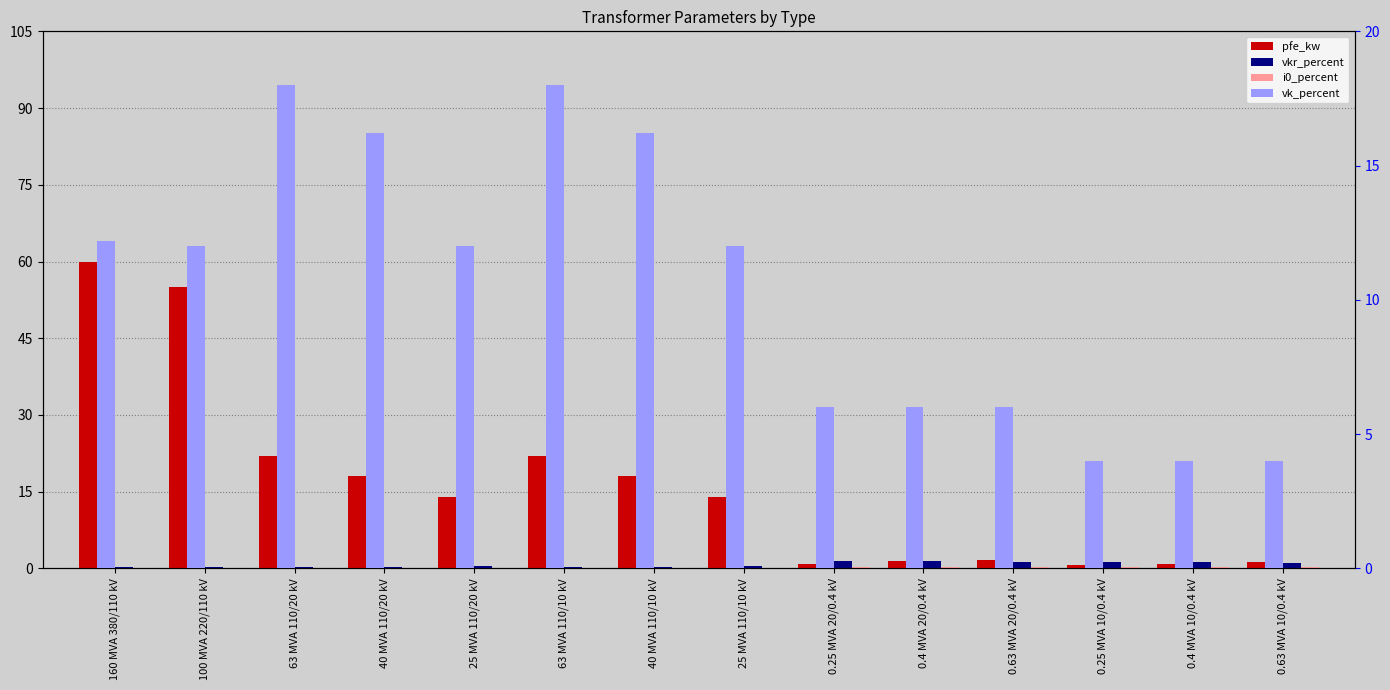

Rank the series at 25 MVA 110/10 kV from lowest to highest value.

i0_percent, vkr_percent, vk_percent, pfe_kw